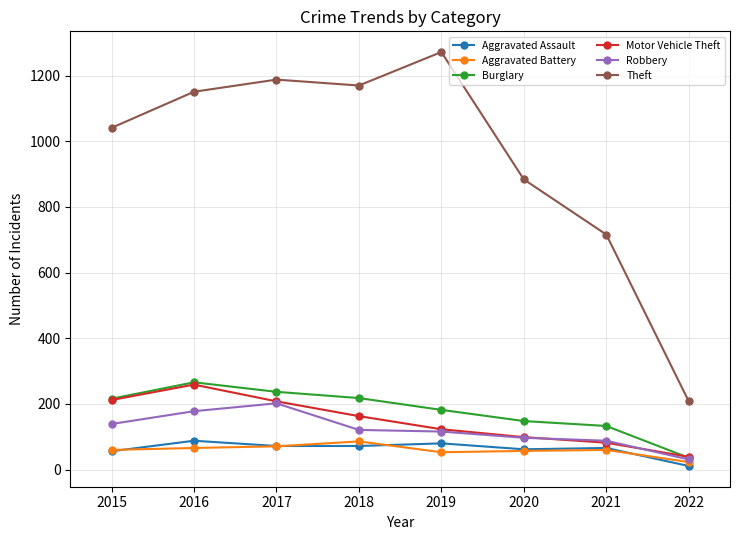

True or false: Theft and Burglary intersect in this chart.

False